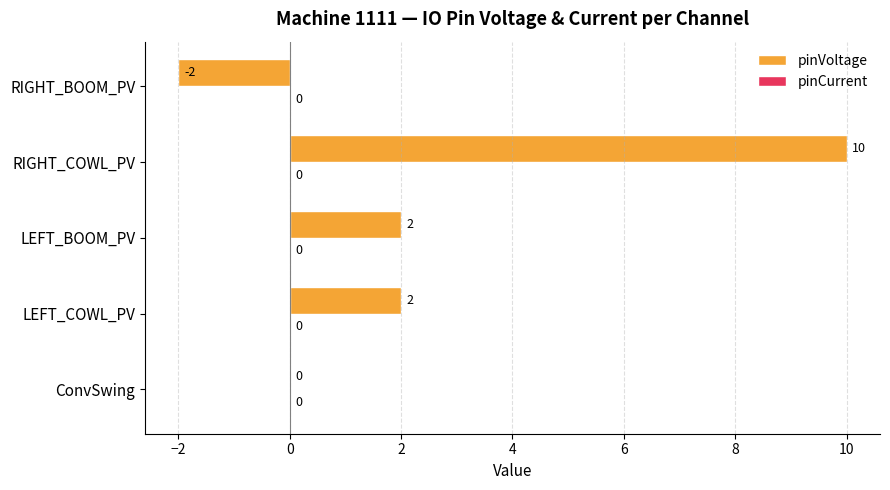

What is the greatest value displayed?

10